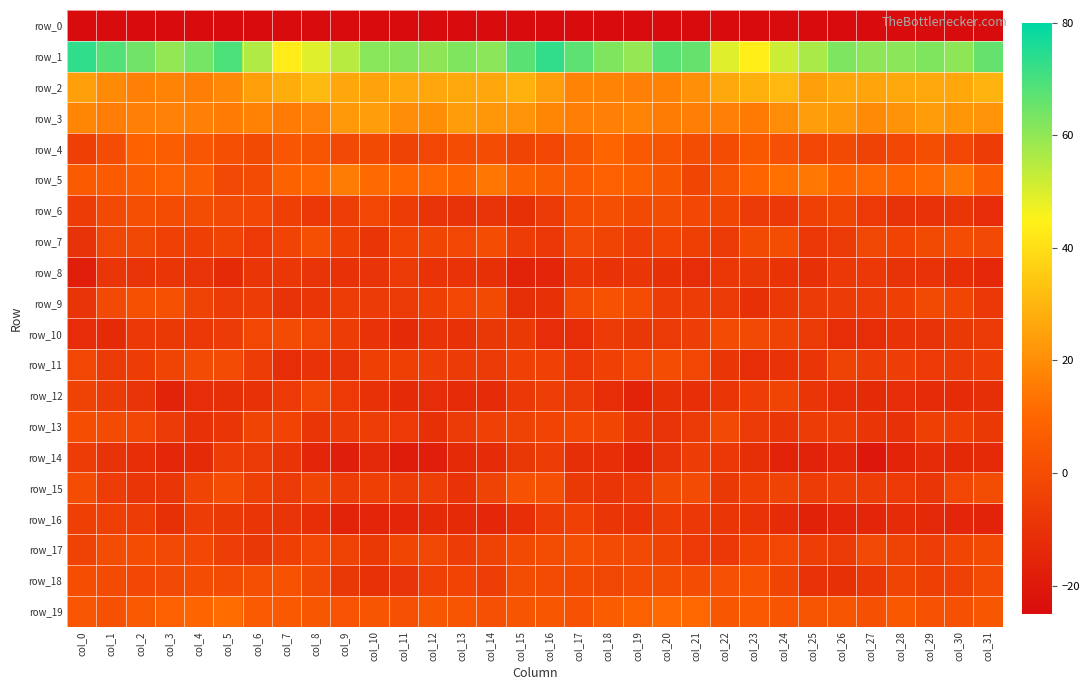

Rank the categories by row_19 value from lowest to highest.

col_14, col_11, col_1, col_27, col_30, col_17, col_29, col_9, col_25, col_26, col_15, col_24, col_10, col_13, col_0, col_16, col_8, col_12, col_22, col_31, col_28, col_7, col_2, col_23, col_6, col_18, col_3, col_19, col_4, col_21, col_20, col_5